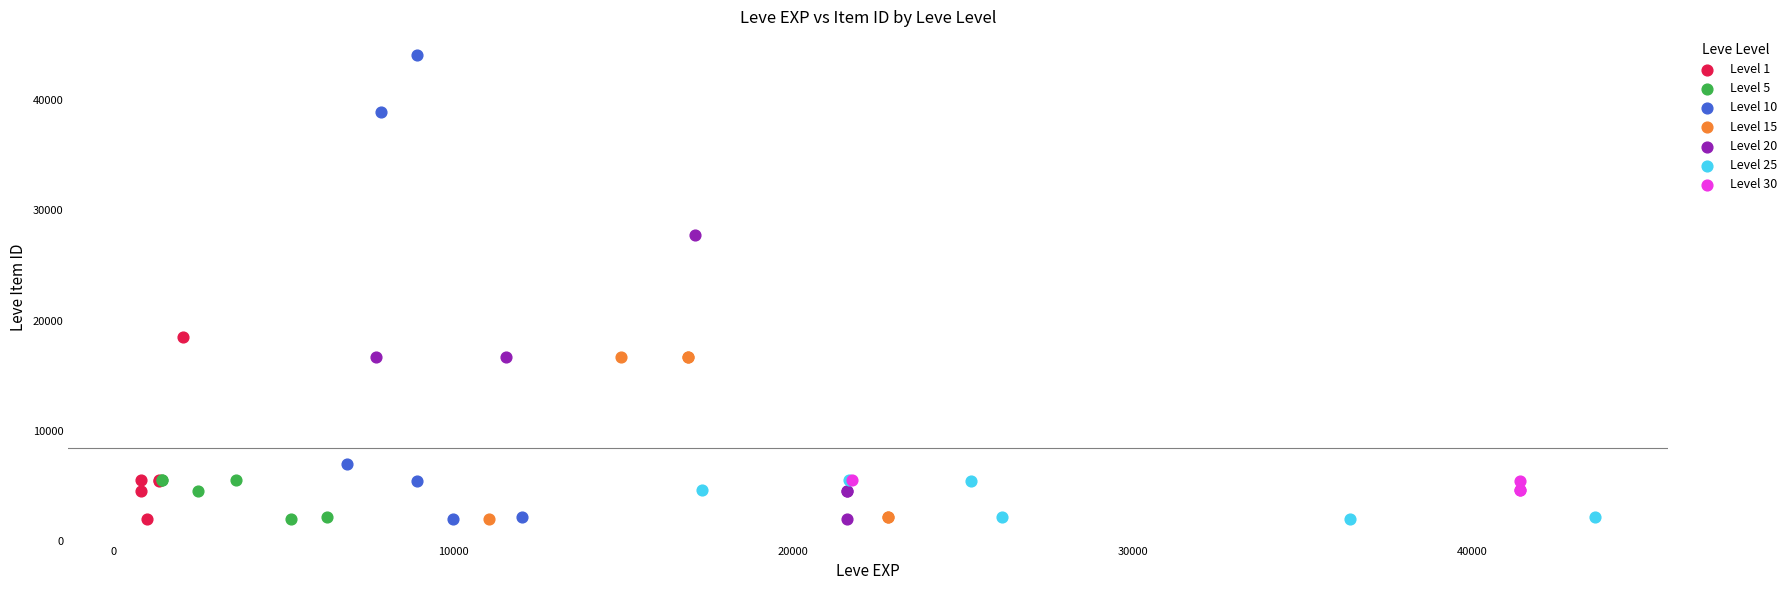

Which series contains the highest Y value?

Level 10